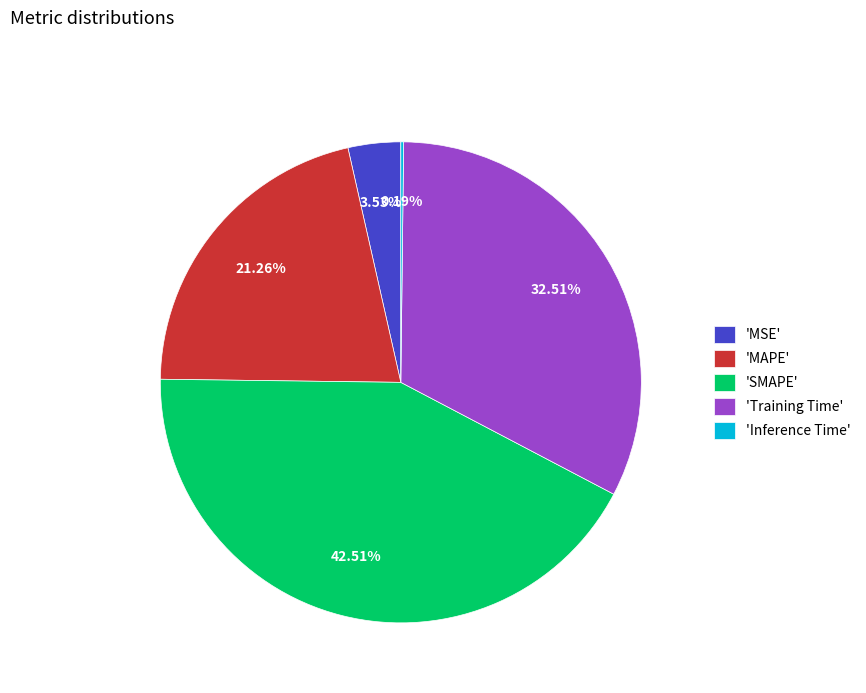

Does any single category account for the majority?

No